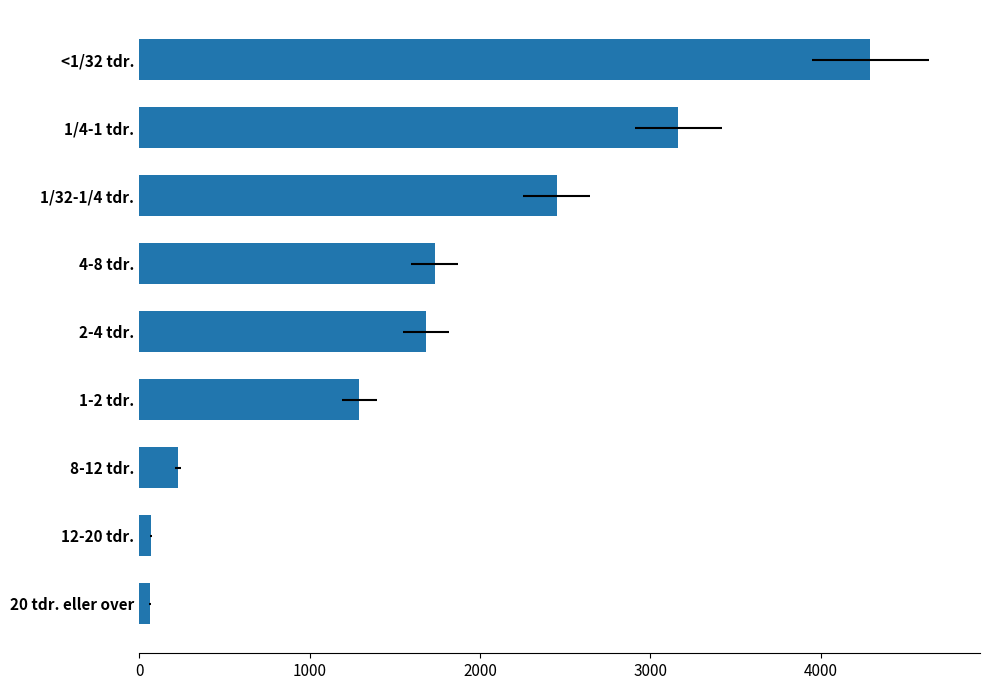

Is it true that the value at 8-12 tdr. is 66?

False